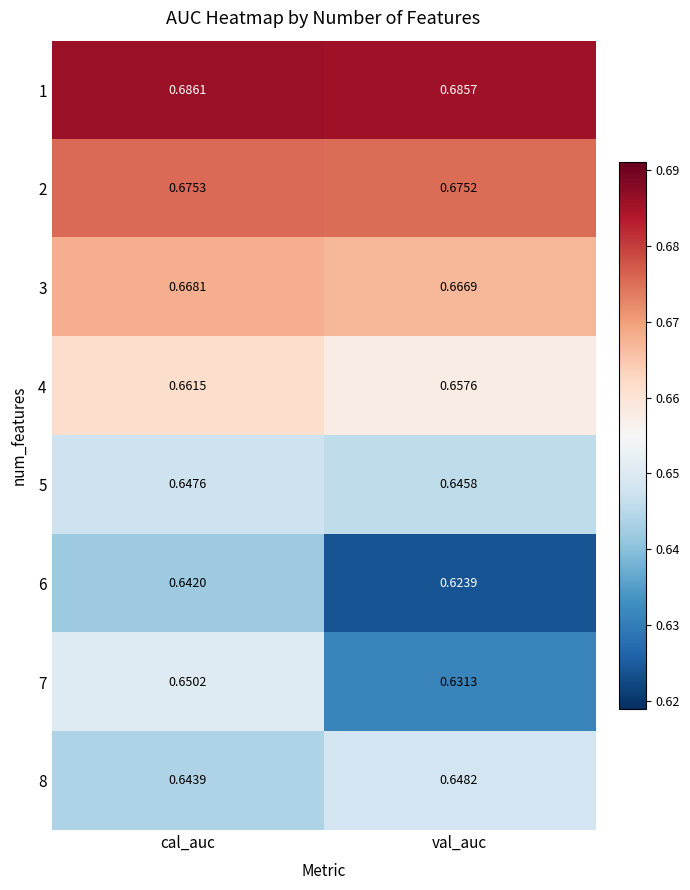

Which category has the highest value across all series?

cal_auc